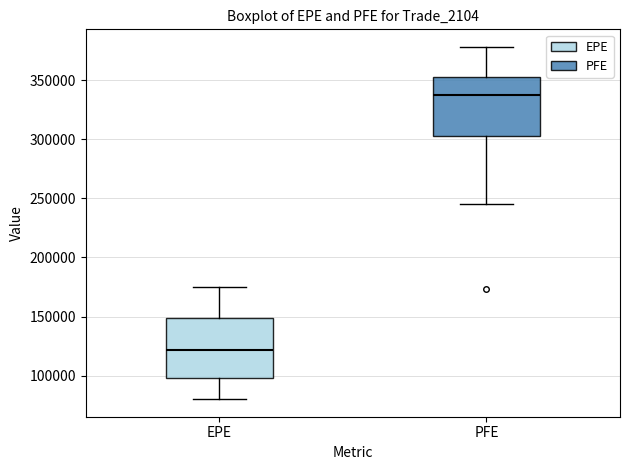

Where does the median line of the box for PFE sit on the y-axis? The values are not printed on the chart, so give them approximately, as read against the axis.

335000